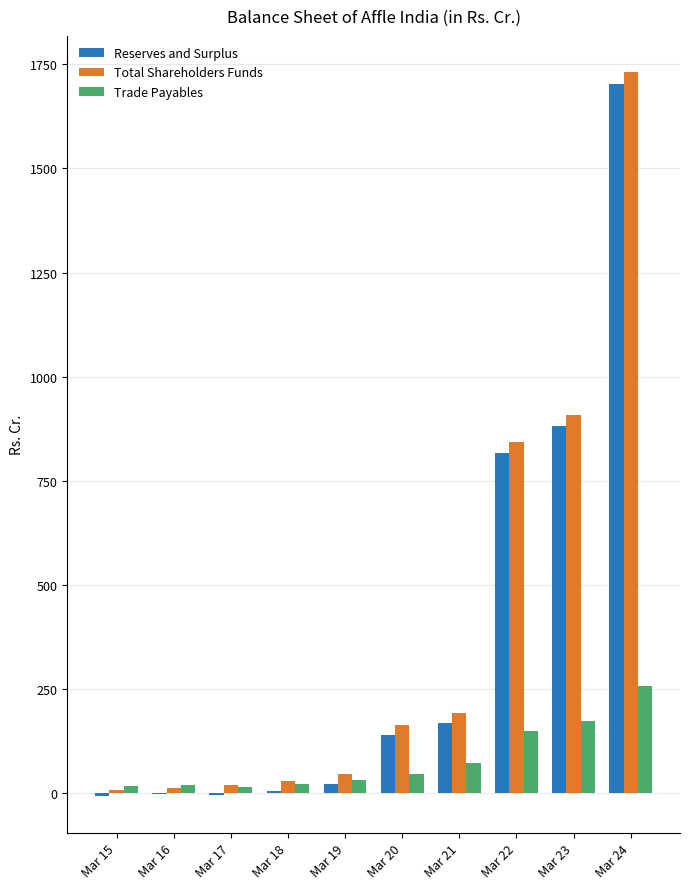

Between Mar 15 and Mar 24, which series saw the biggest shift?

Total Shareholders Funds